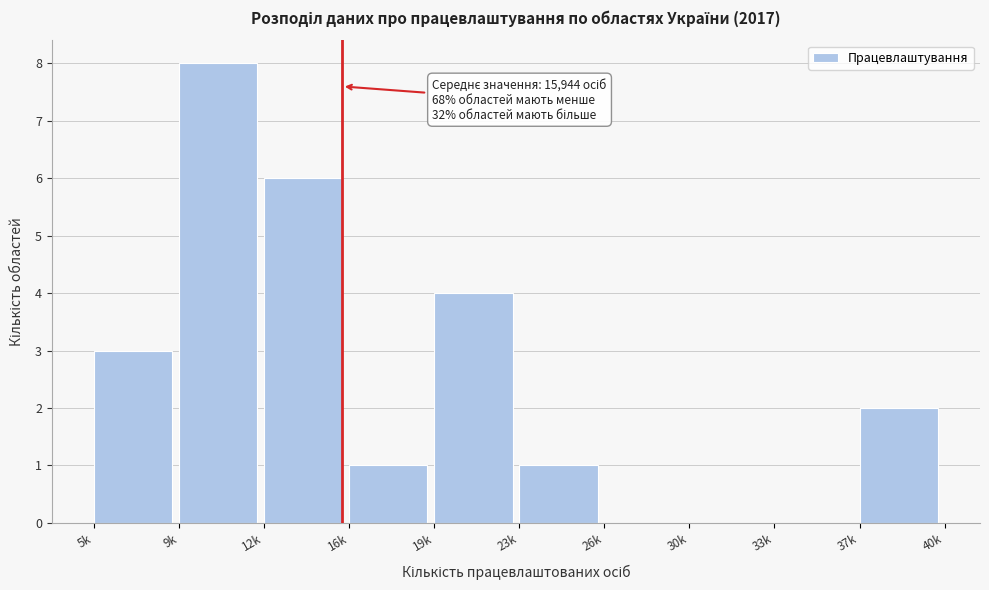

Reading left to right, extract all data points from this chart.

5k=3	9k=8	12k=6	16k=1	19k=4	23k=1	26k=0	30k=0	33k=0	37k=2